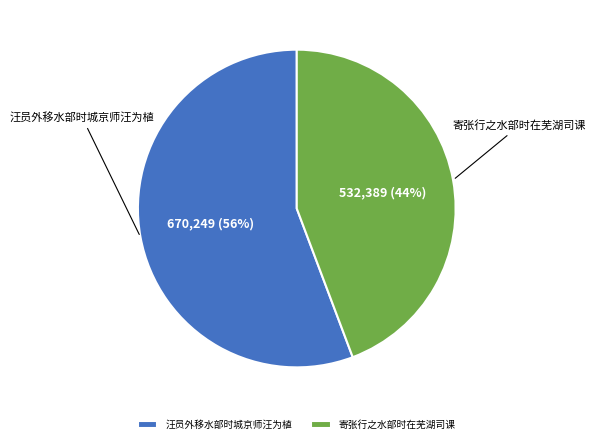

To the nearest percent, what is the combined percentage of 寄张行之水部时在芜湖司课 and 汪员外移水部时城京师汪为植?

100%